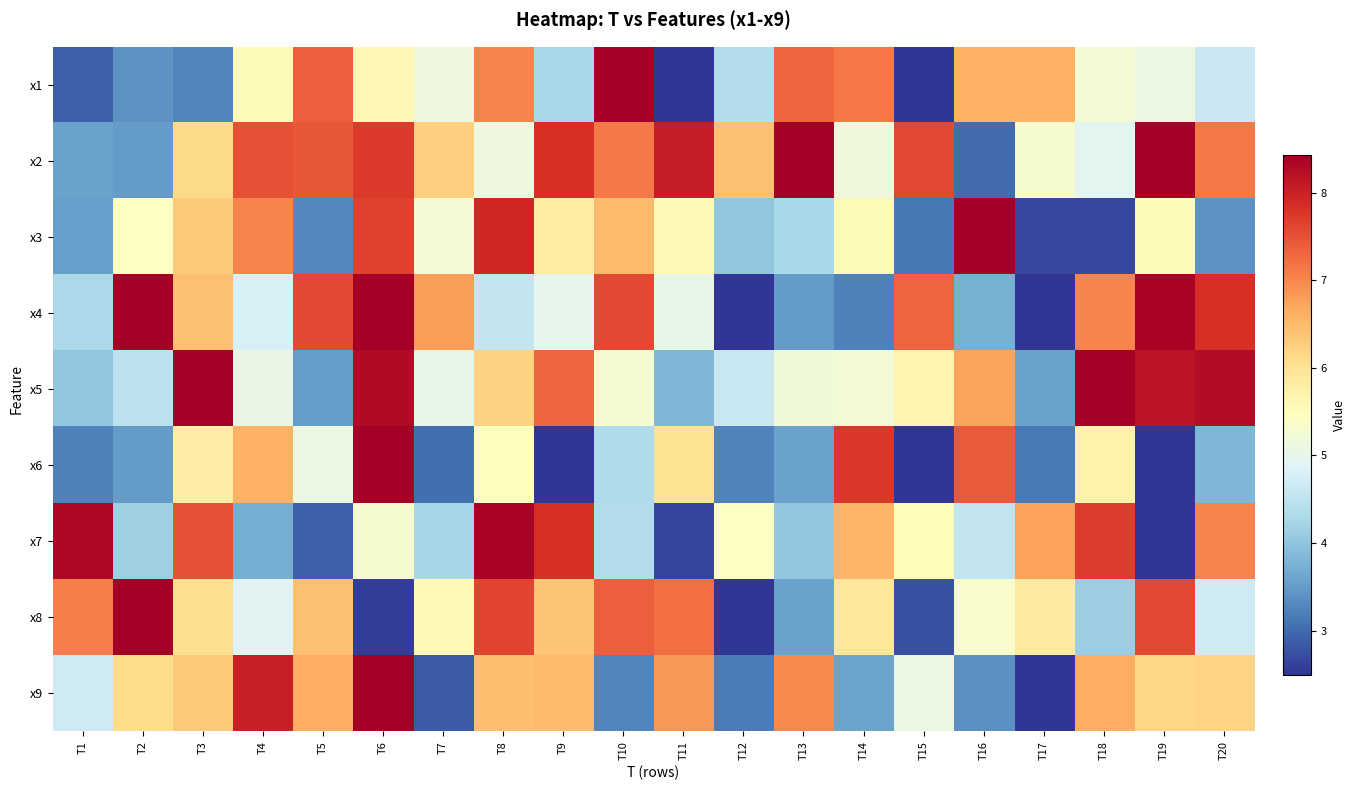

What is the spread (max minus min) of values at T3?

7.6